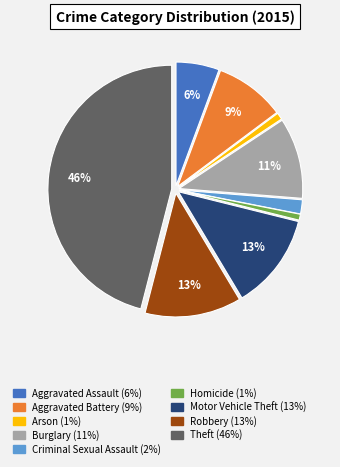

Does any single category account for the majority?

No